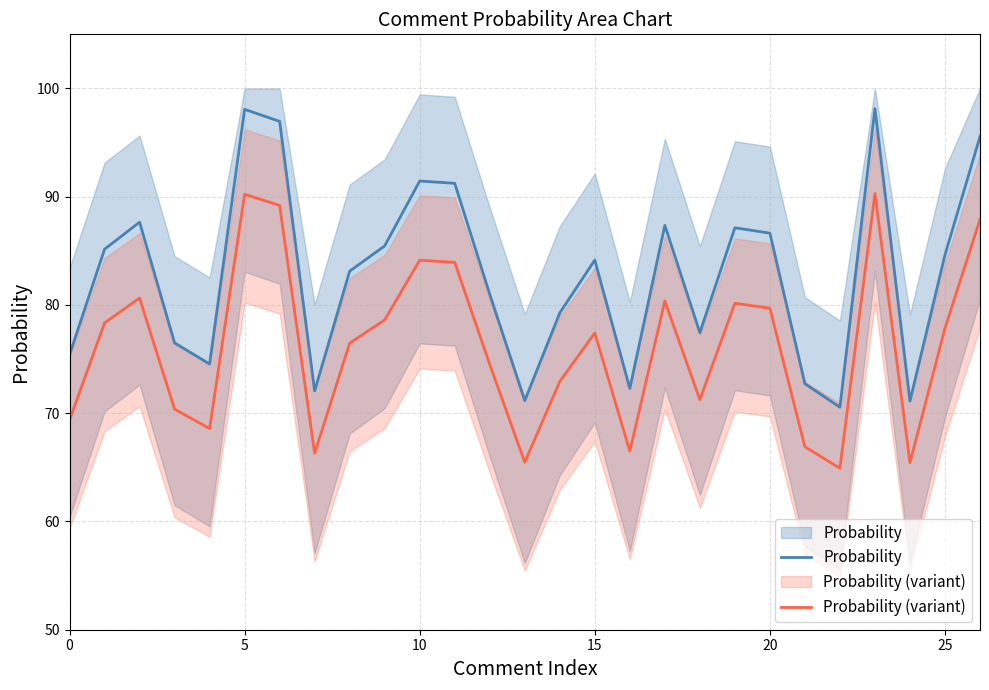

What is the label of the 2nd point from the right?

25